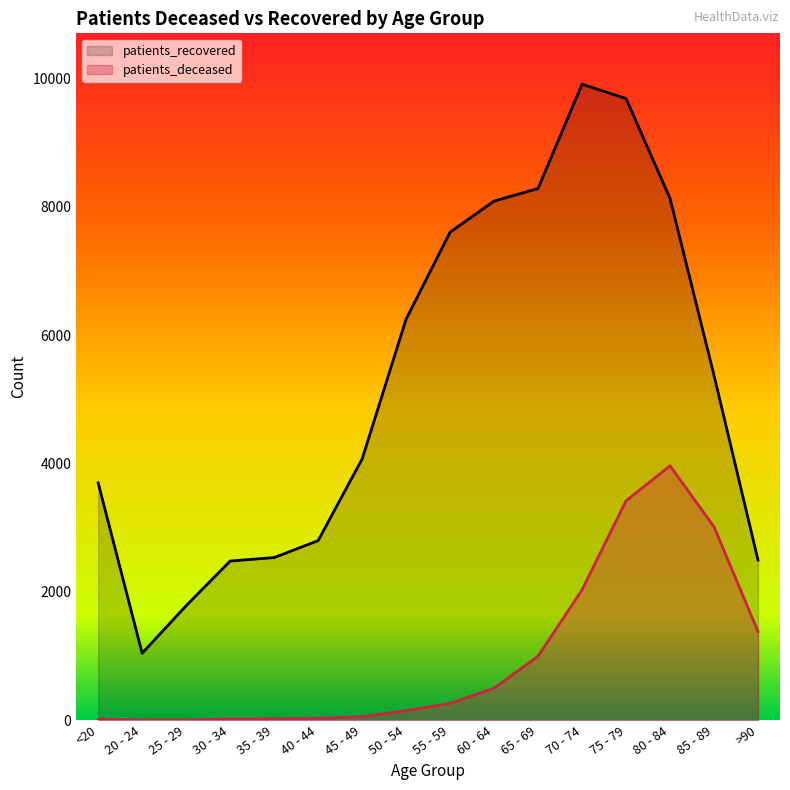

Rank the categories by patients_deceased value from lowest to highest.

20 - 24, 25 - 29, <20, 30 - 34, 35 - 39, 40 - 44, 45 - 49, 50 - 54, 55 - 59, 60 - 64, 65 - 69, >90, 70 - 74, 85 - 89, 75 - 79, 80 - 84